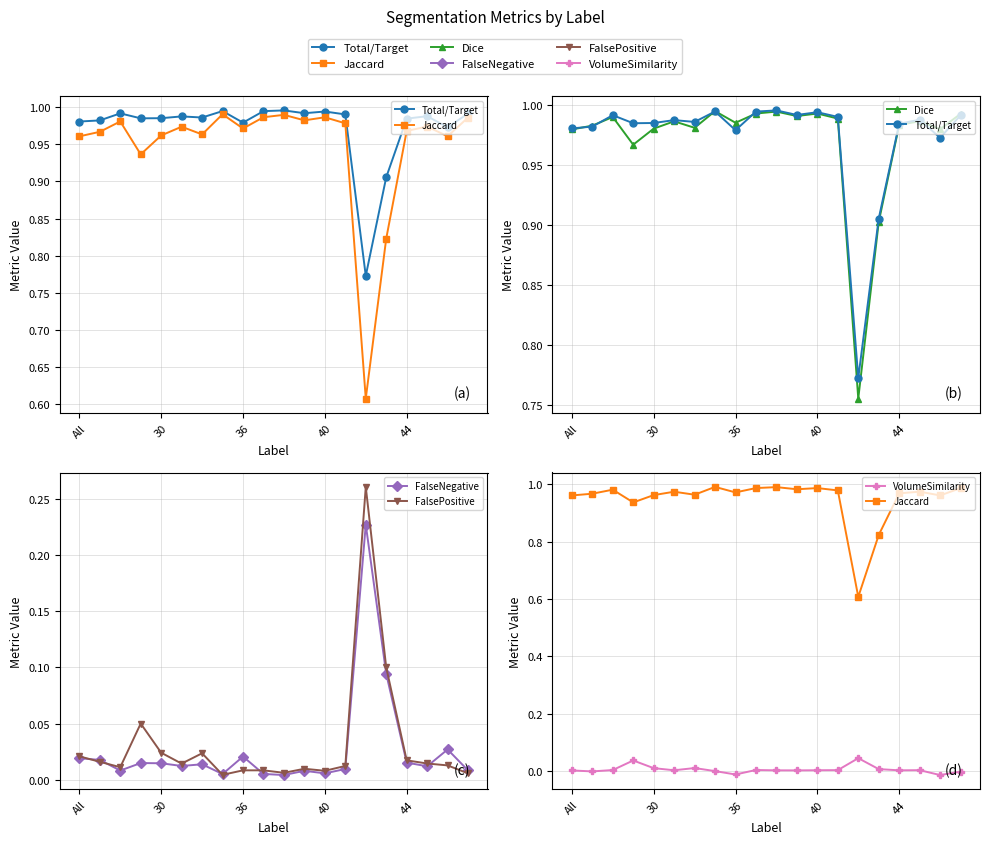

What is the difference between the maximum and second lowest values in the FalseNegative series?

0.2